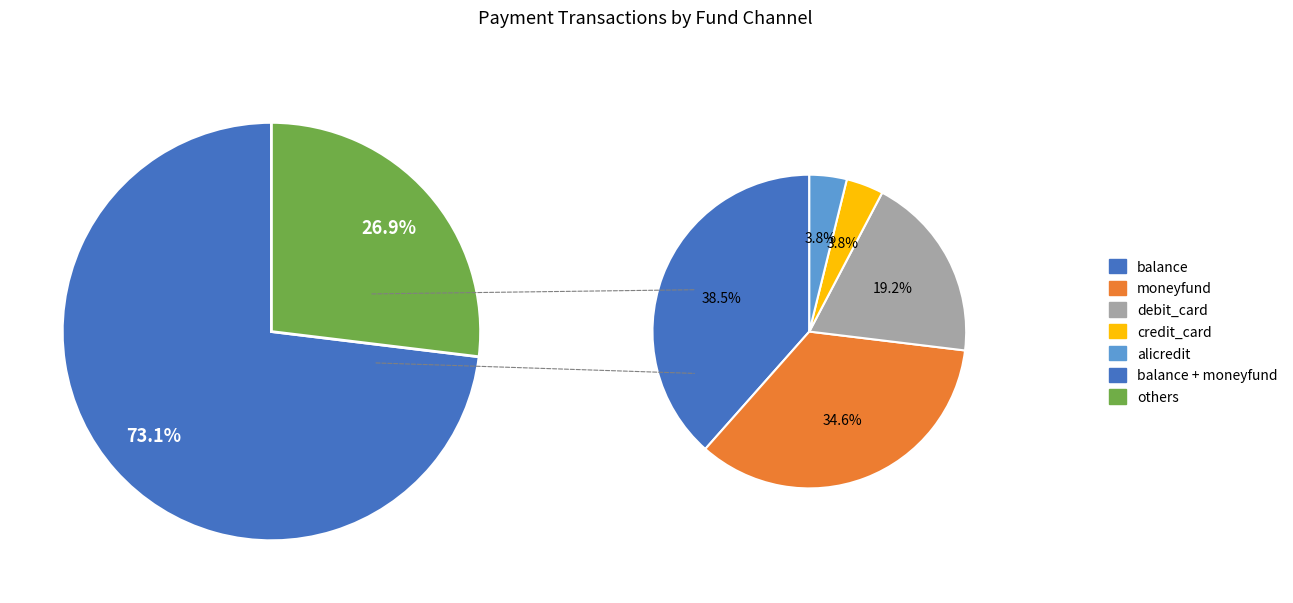

How many slices are in this pie chart?

5